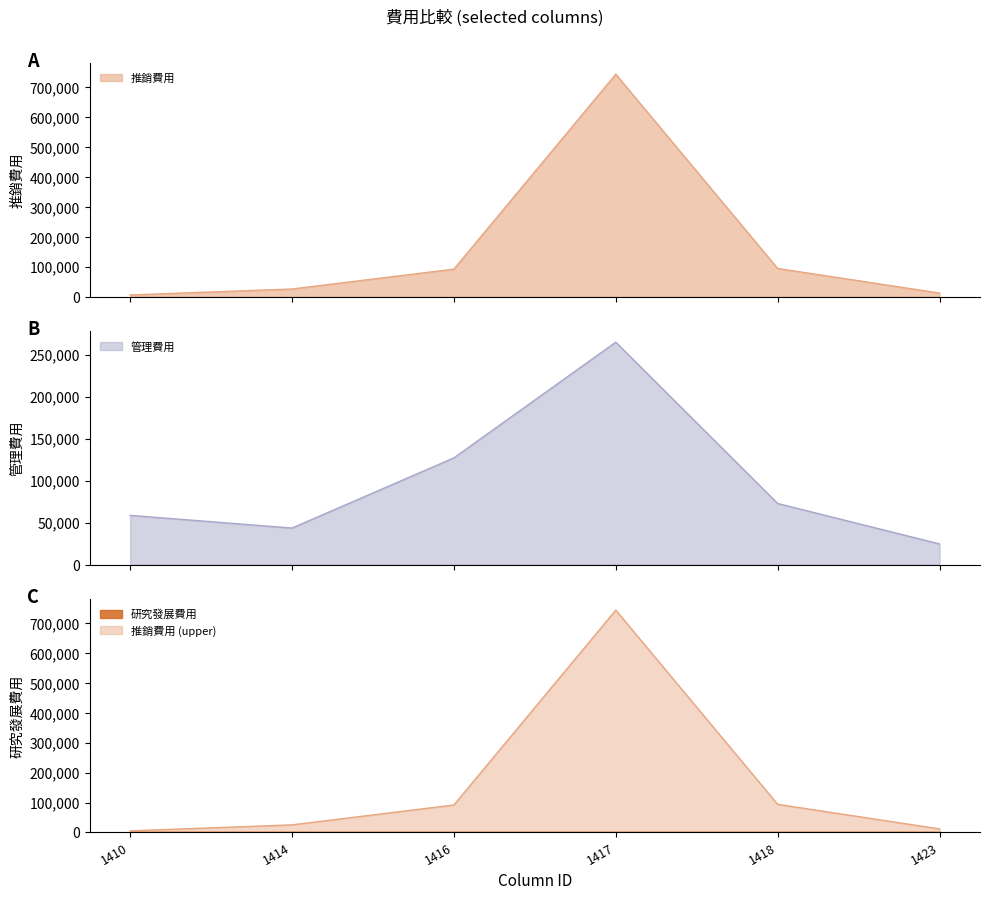

What is the value of the 推銷費用 point at the 3rd from the left?

91879